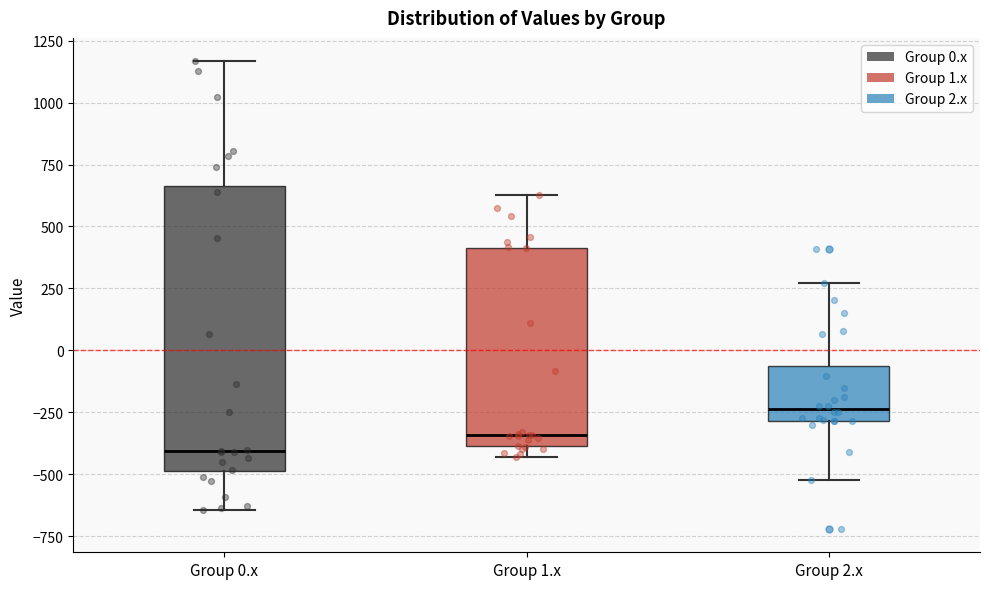

Which box has the highest median line?

Group 2.x